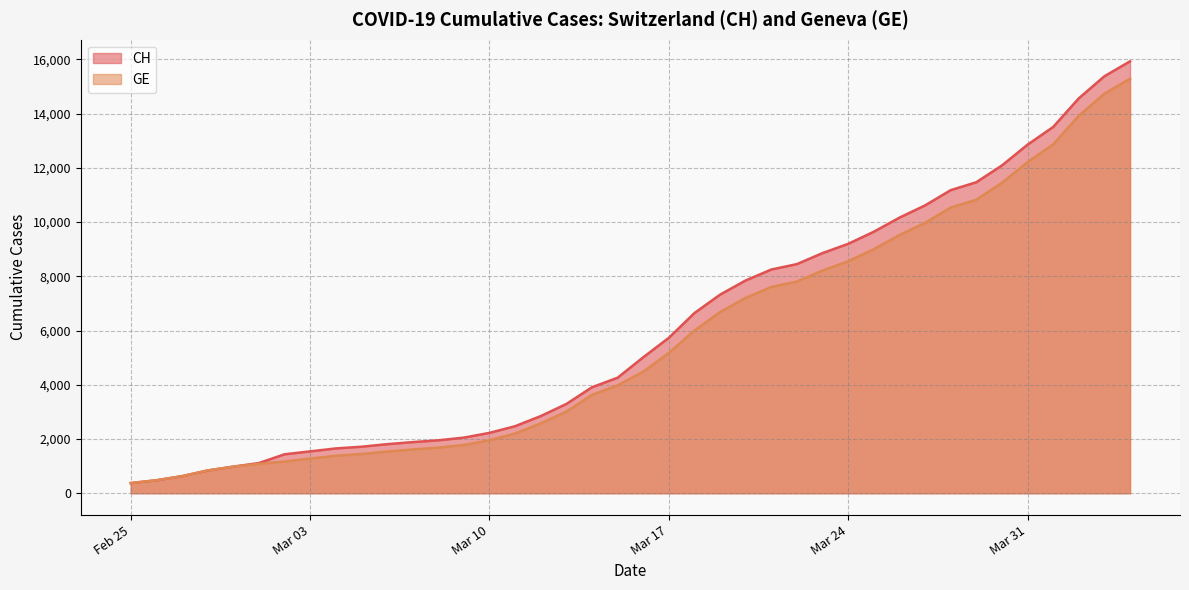

The value of GE at Mar 10 is 1955. True or false?

True